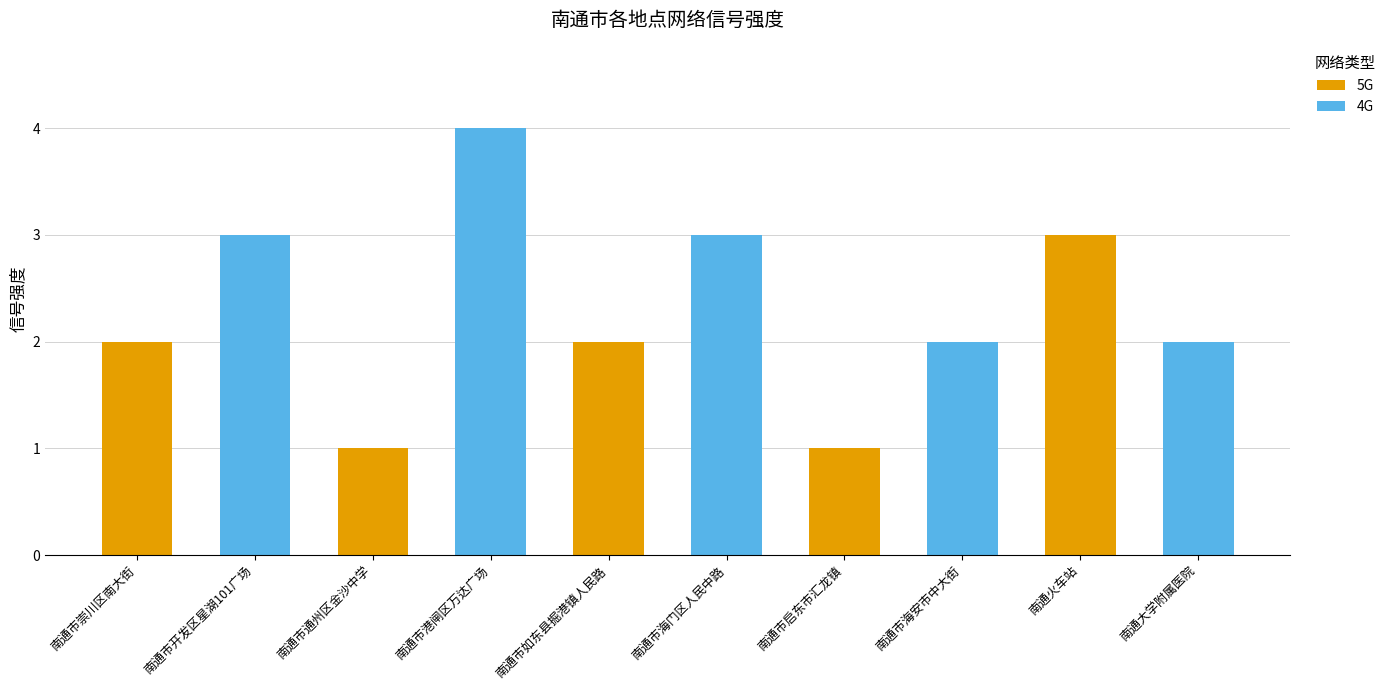

What is the sum of the 5G values at 南通火车站 and 南通市启东市汇龙镇?

4